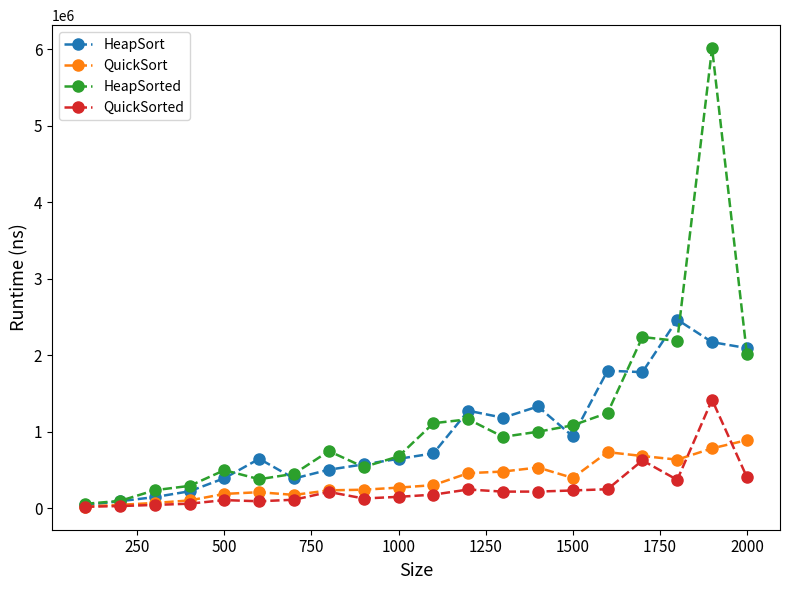

True or false: QuickSort has more than 1 points higher than both neighbors.

True